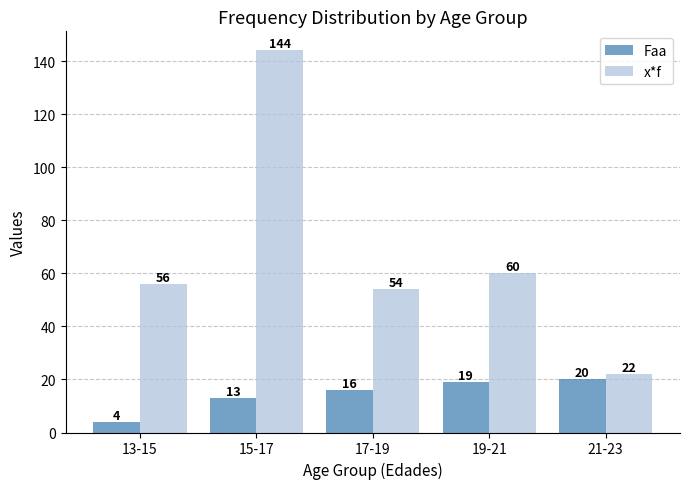

Are the bars horizontal?

No